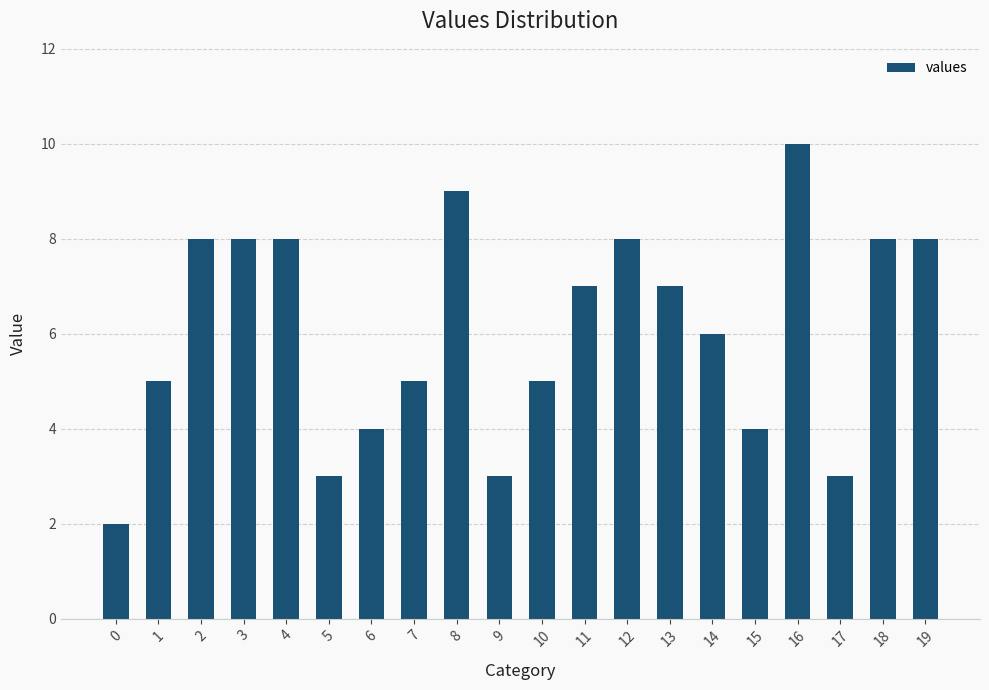

How many values are below 7?

10